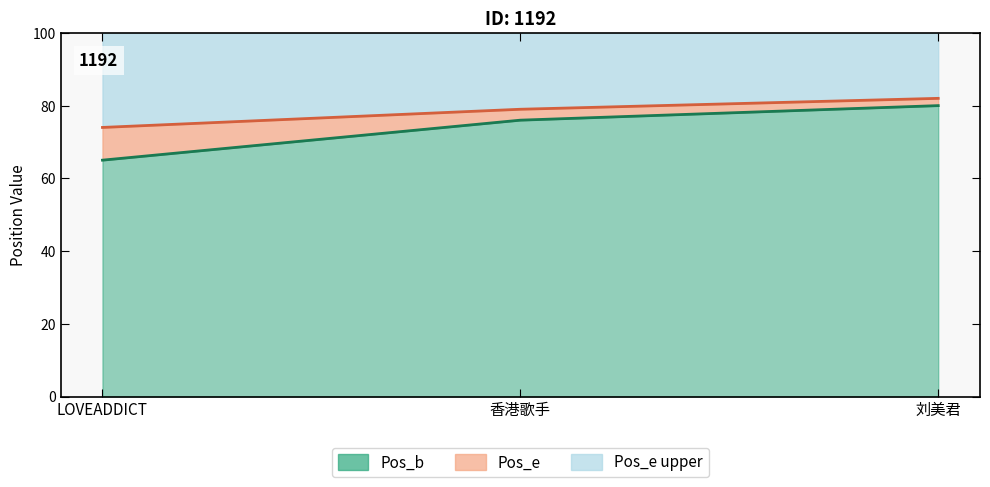

Count the number of data series in this chart.

2